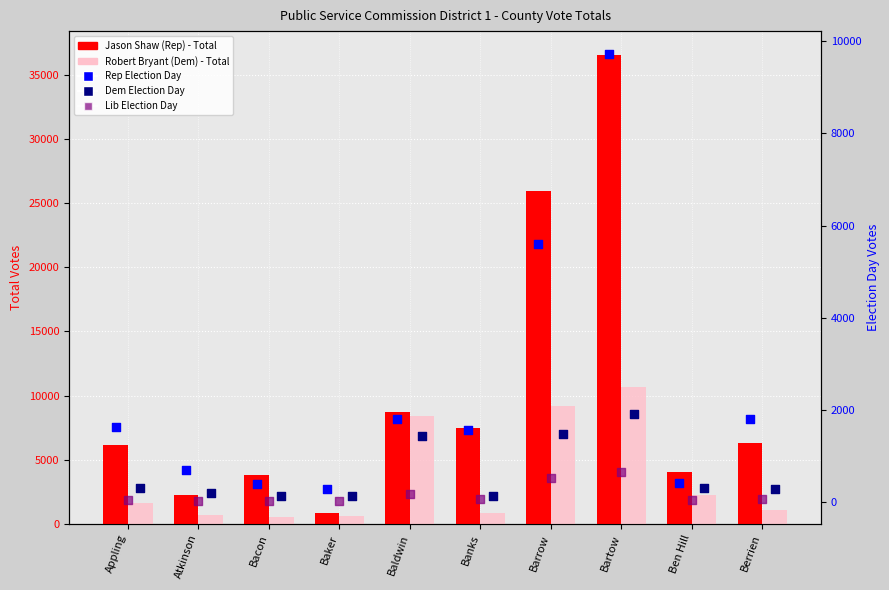

Which series has the largest Y range (max minus min)?

Jason Shaw (Rep) - Total